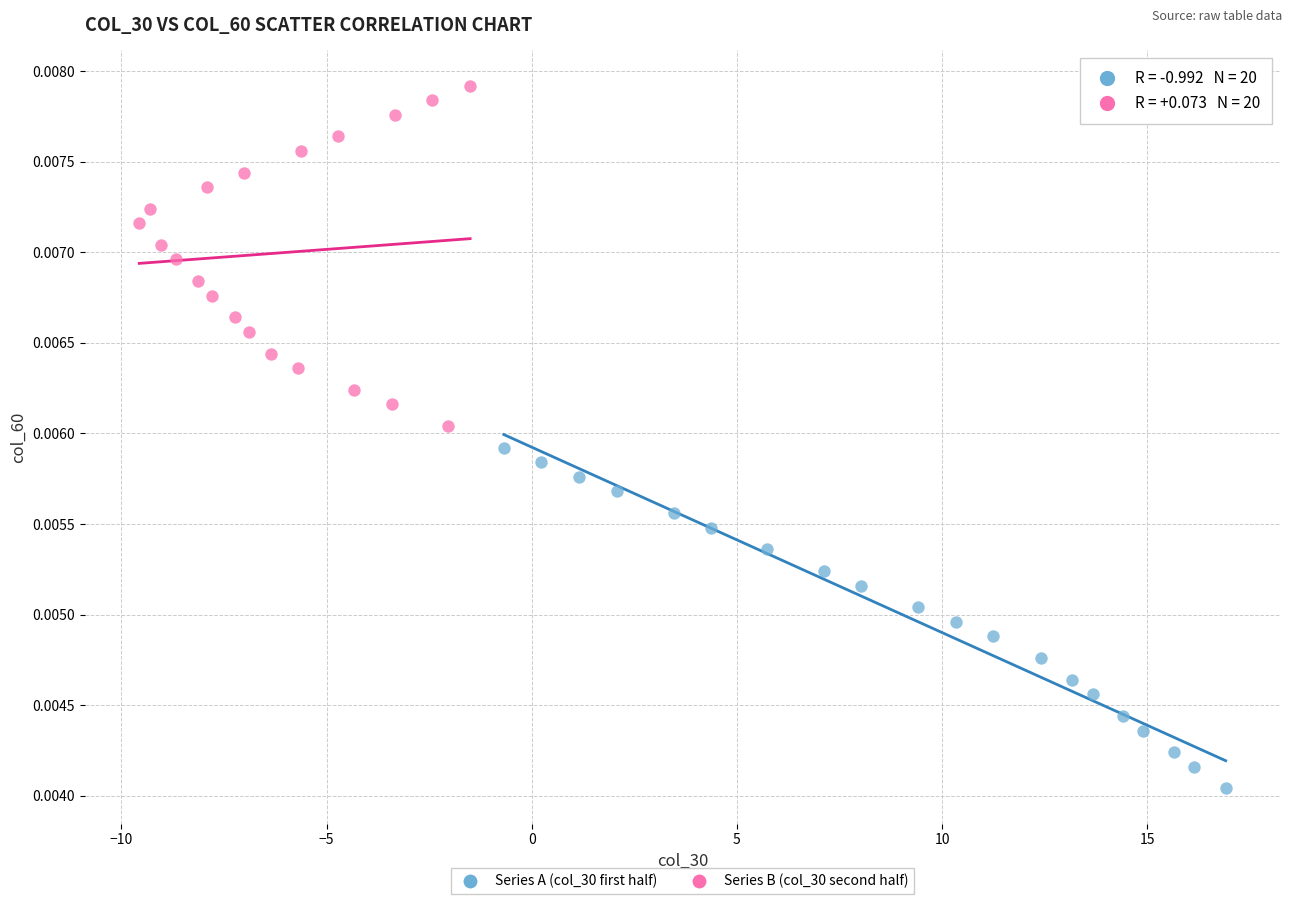

What are all the series names shown in the legend?

Series A (col_30 first half), Series B (col_30 second half)